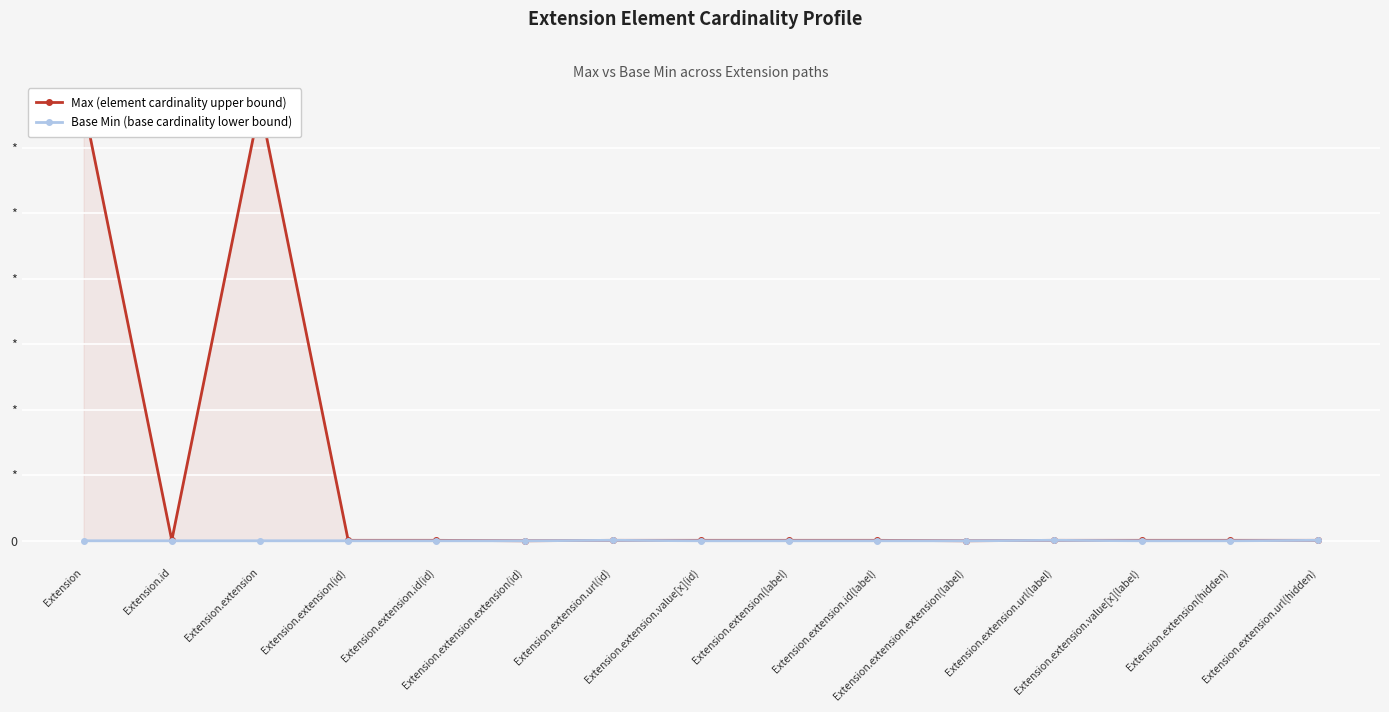

Does the chart display data point markers on the line(s)?

Yes